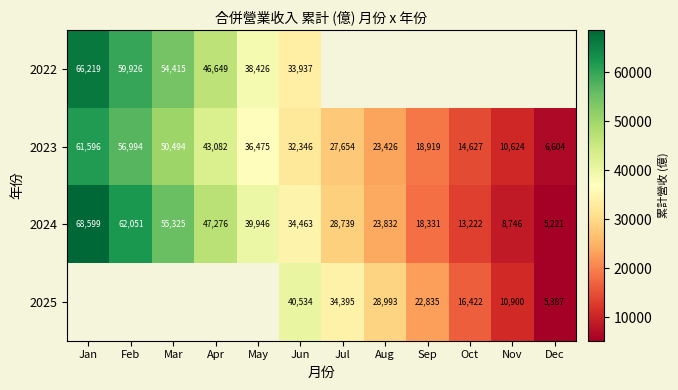

True or false: 2023 has a value of 15855.8 at Nov.

False